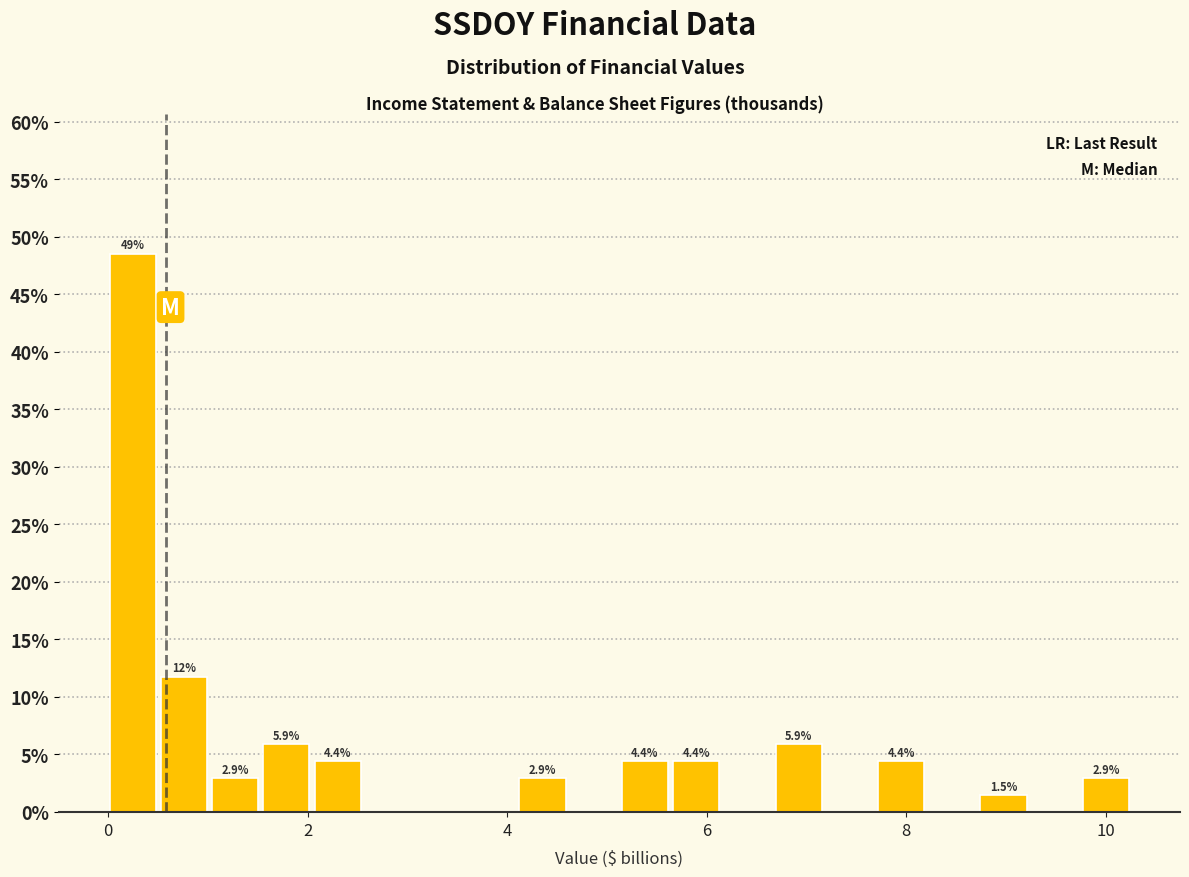

Read against the x-axis, roughly where is the centre of the tallest bar?

0.2